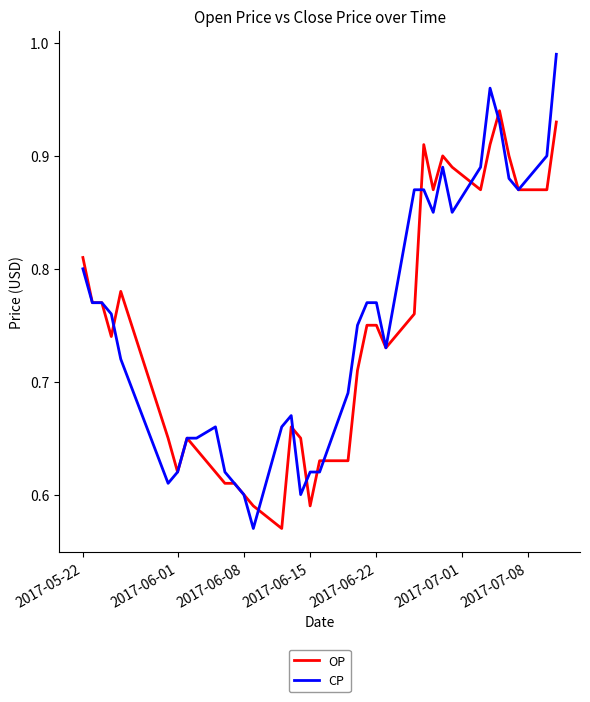

What is the difference between the second highest and second lowest values in the OP series?

0.3